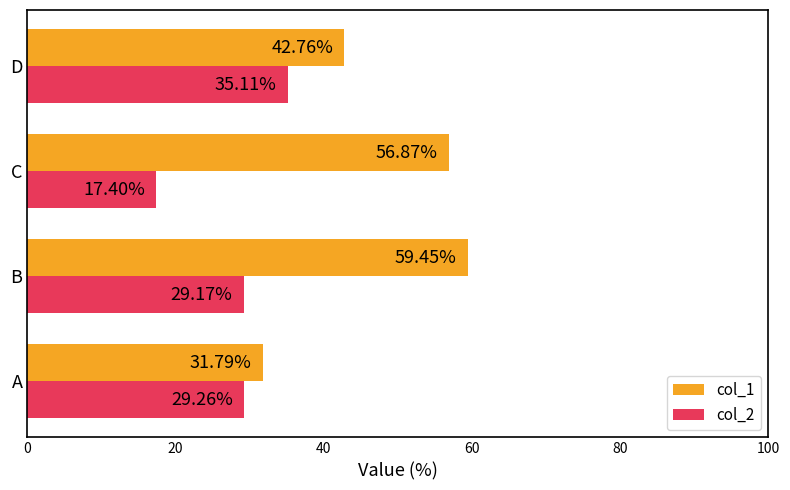

At which category does the chart reach its minimum across all series?

C